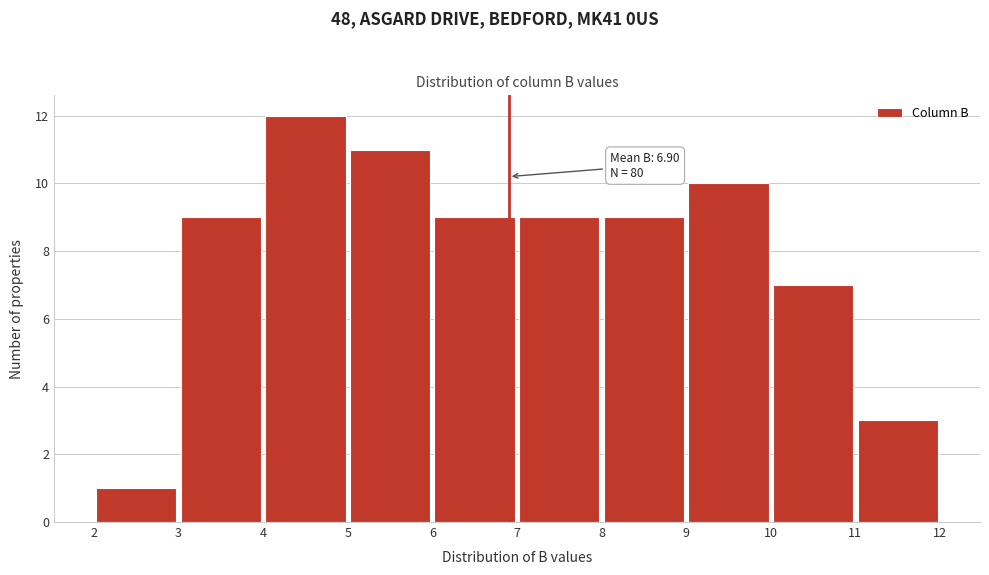

Which range on the x-axis has the tallest bar?

4 to 5